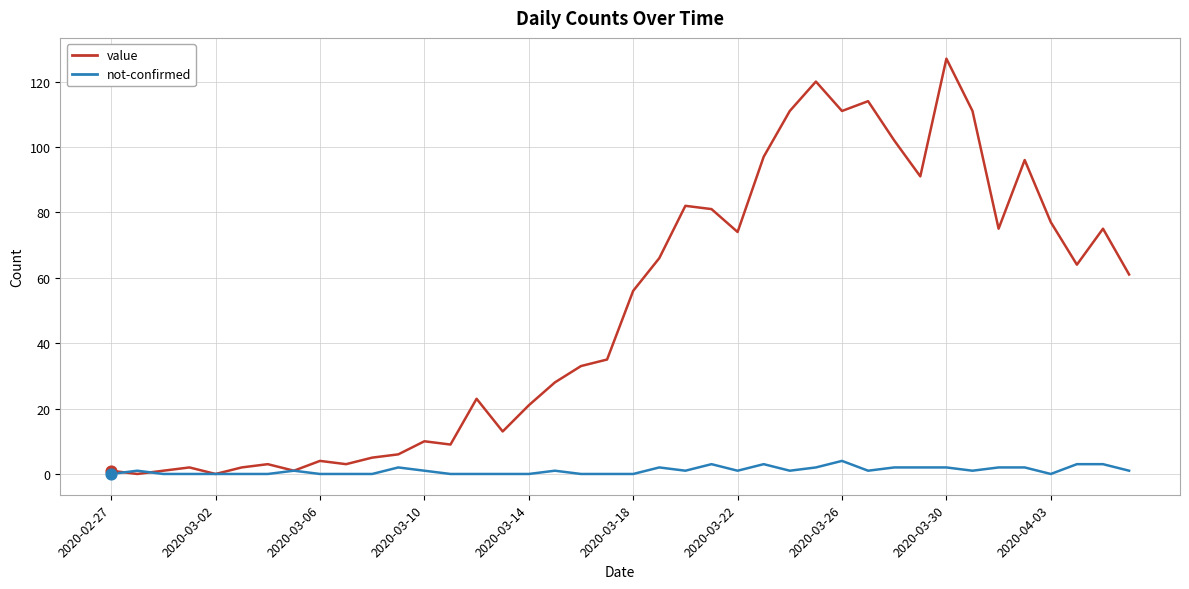

Which series has the largest total across all categories?

value